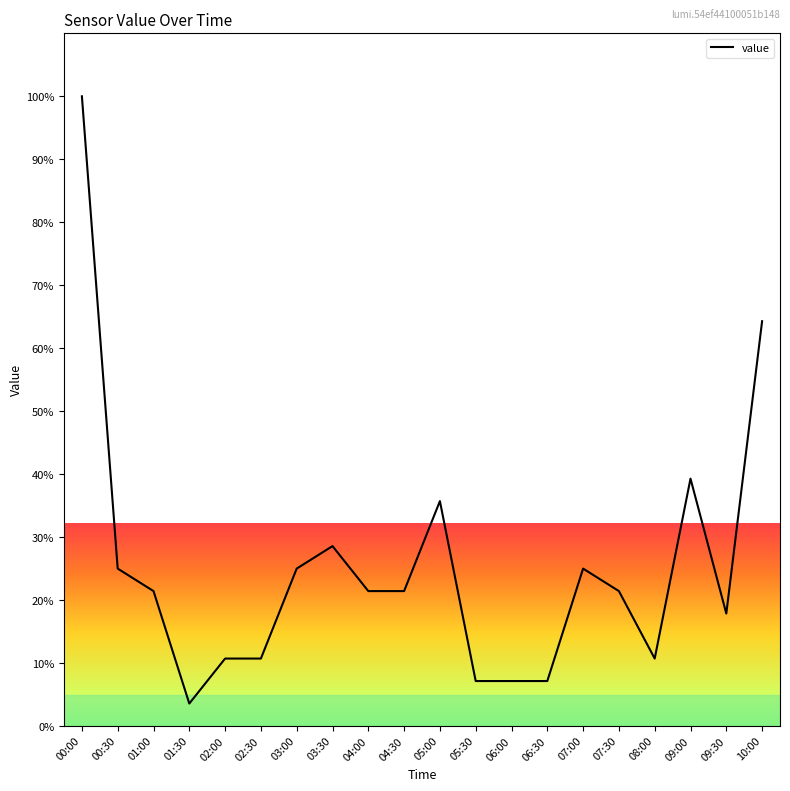

What is the sum of the values at 07:30 and 05:30?

28.6